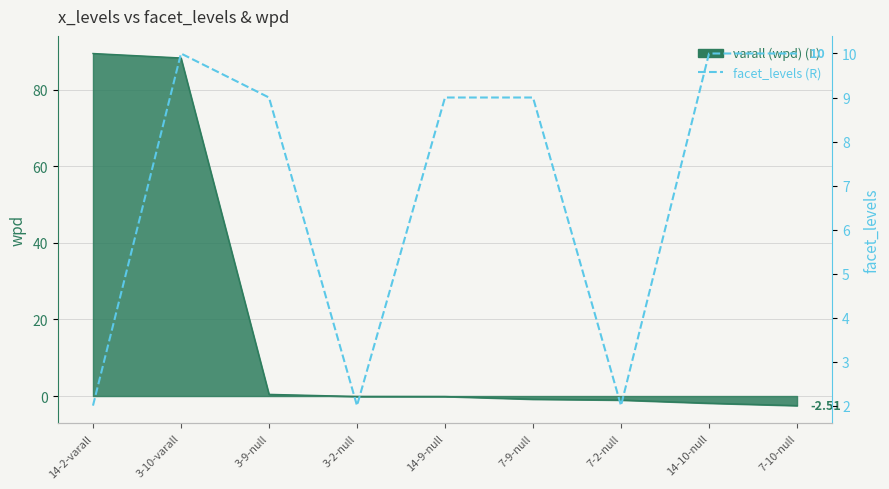

Count the values in the range 2 to 10.

9